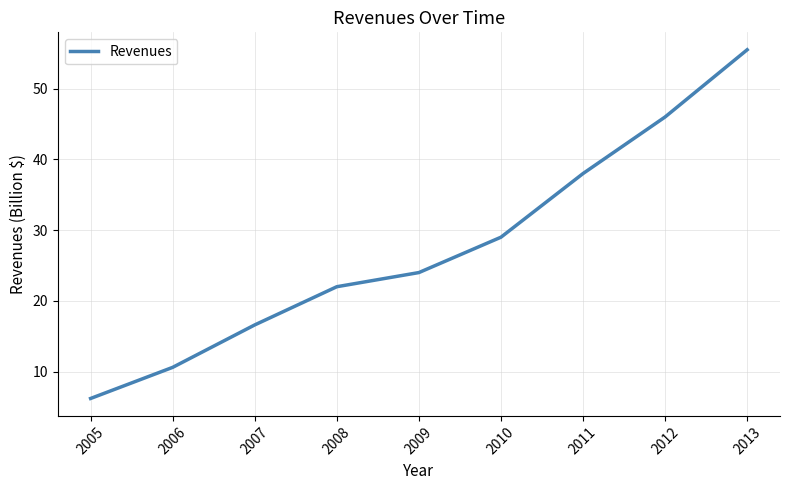

What is the sum of all values?

247.9